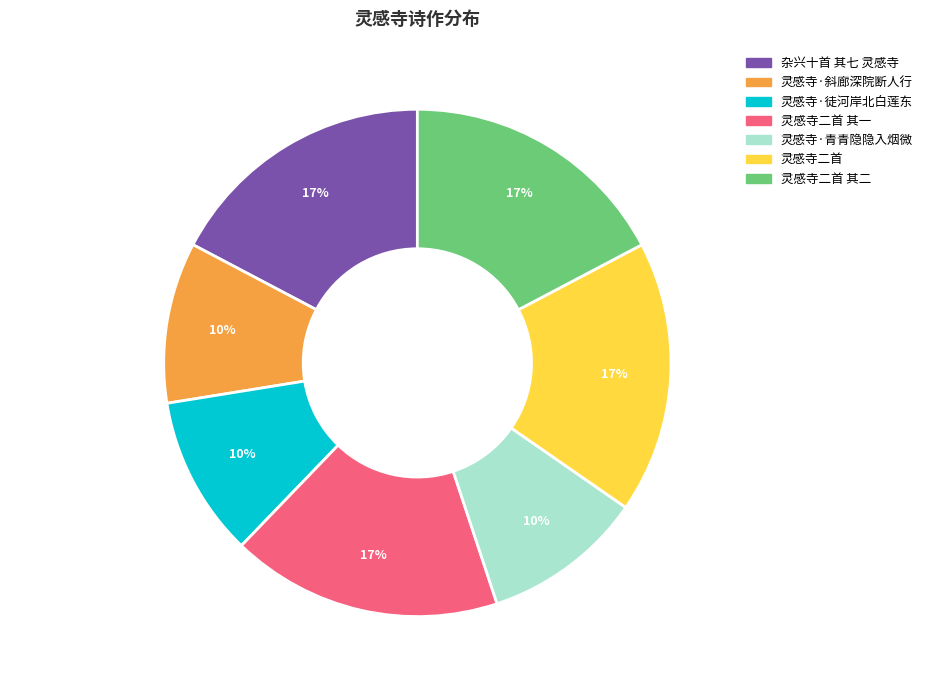

How many slices are in this pie chart?

7